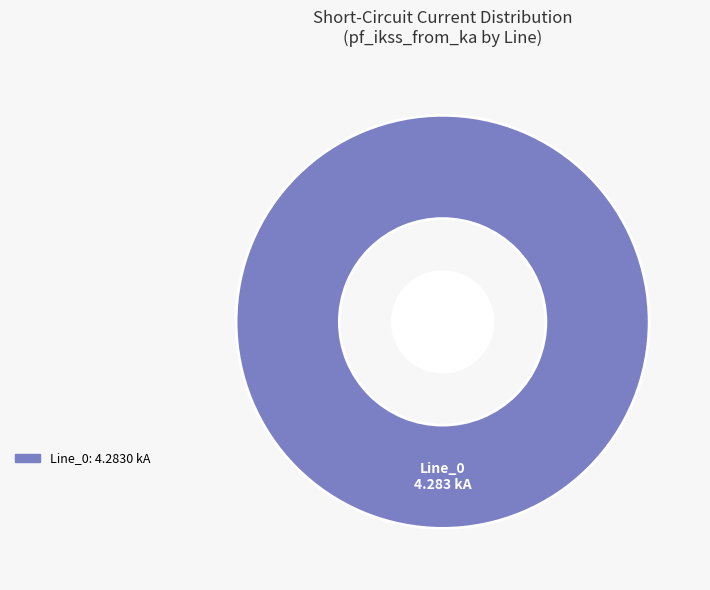

Is there a majority slice in this chart?

Yes